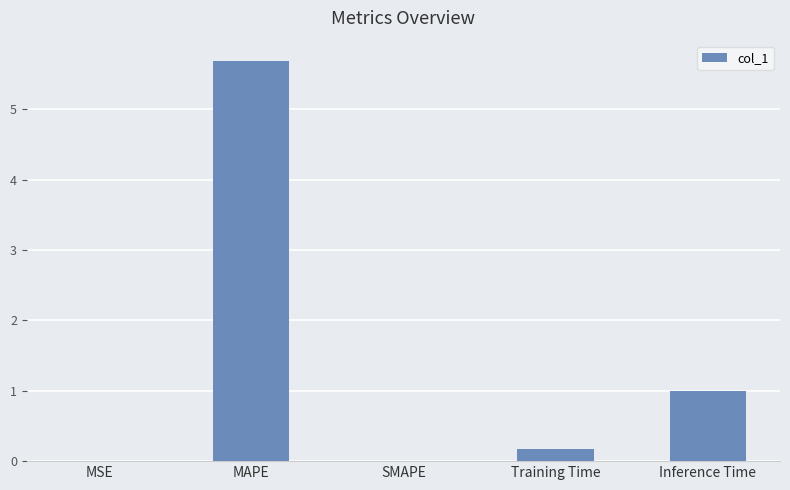

What is the greatest value displayed?

5.7